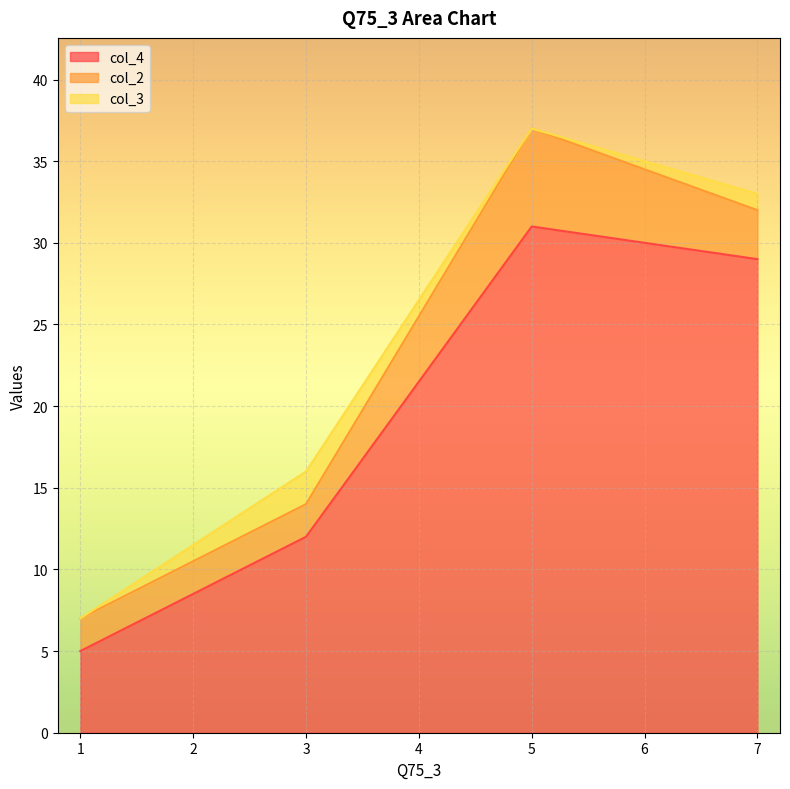

How many interior local peaks does the col_4 series have?

1